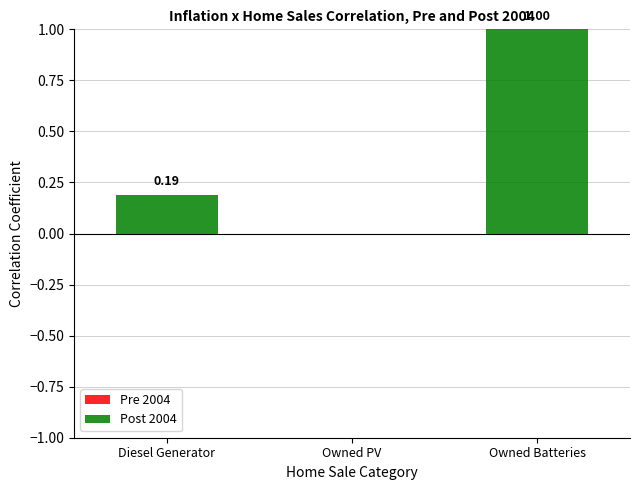

Where is the data nearest to the value 0?

Owned PV